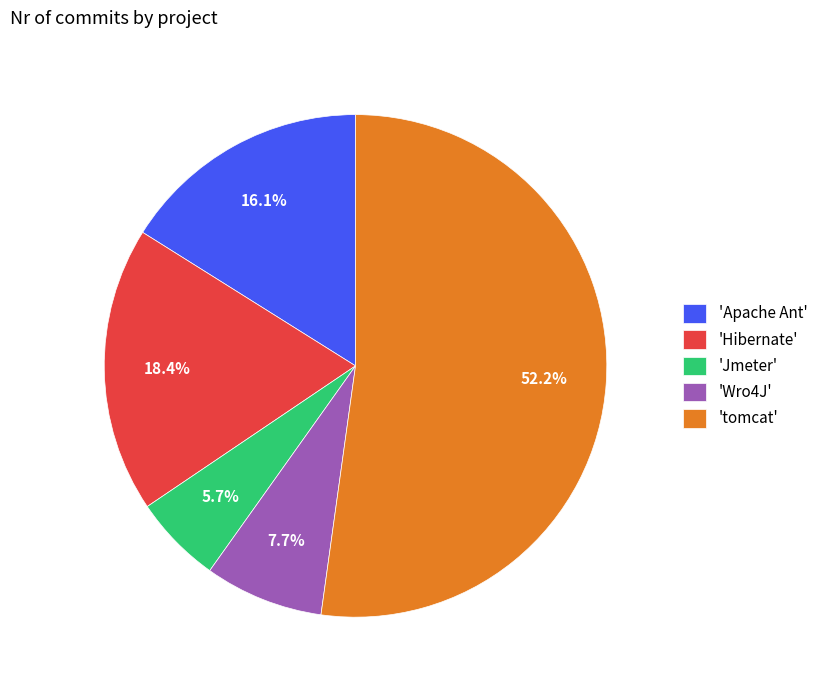

Does 'Hibernate' account for over 50% of the chart?

No